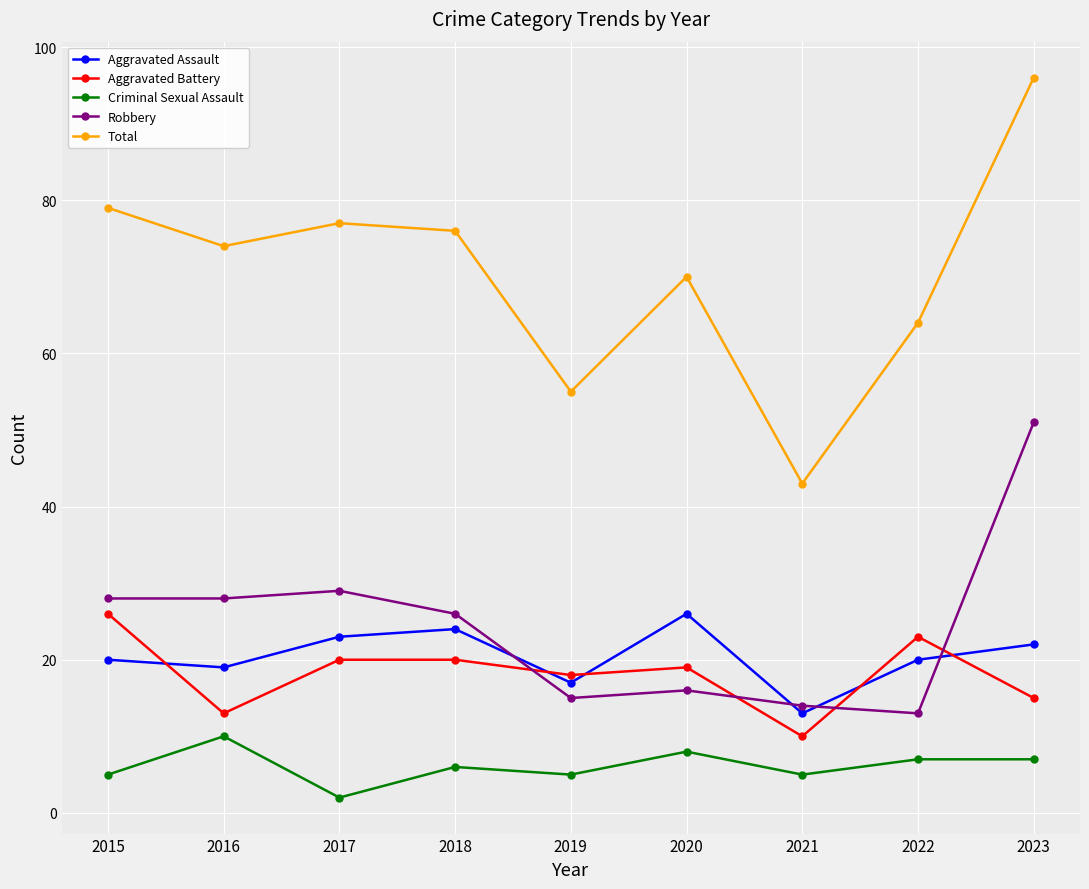

What is the lowest value of the Total series?

43